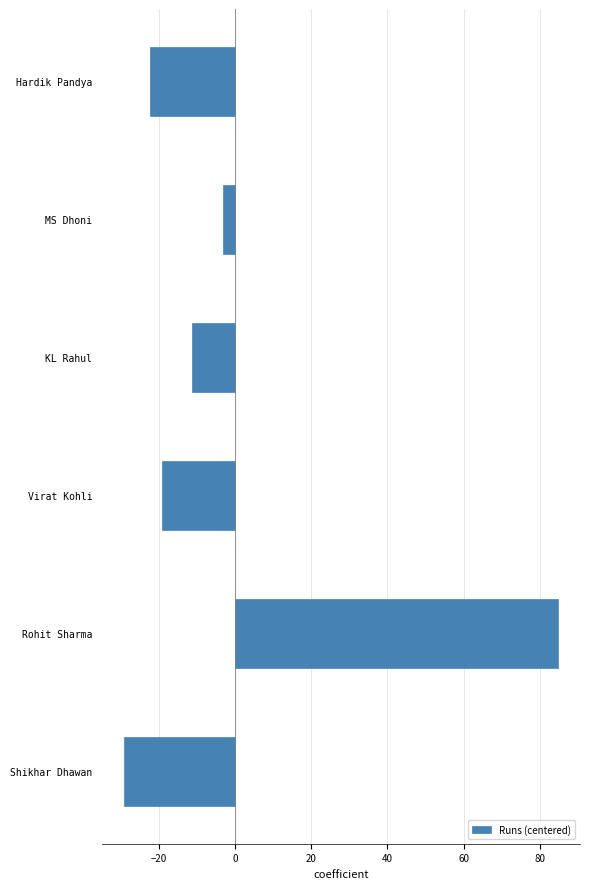

Reading top to bottom, what are all the values shown in this chart?

-22.2	-3.2	-11.2	-19.2	84.8	-29.2